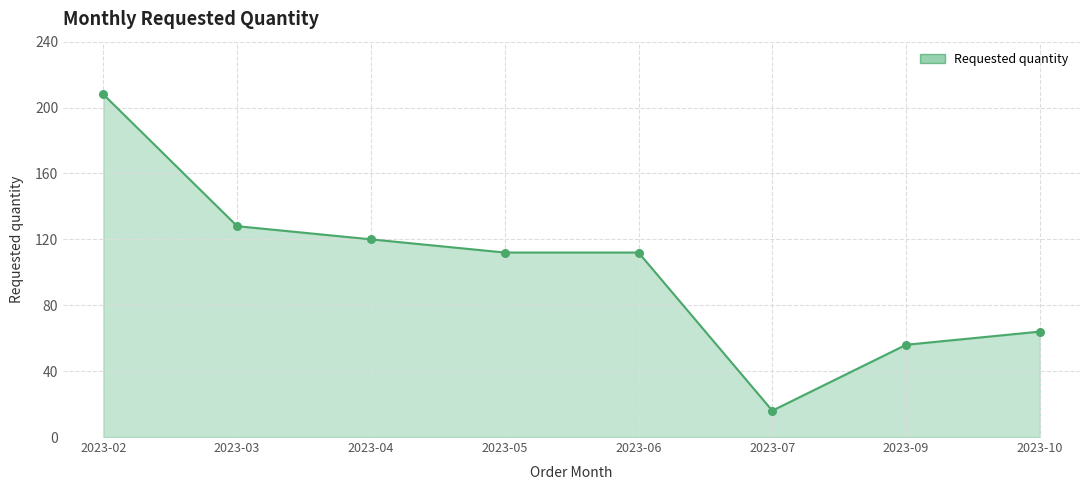

Between 2023-07 and 2023-04, which is larger?

2023-04